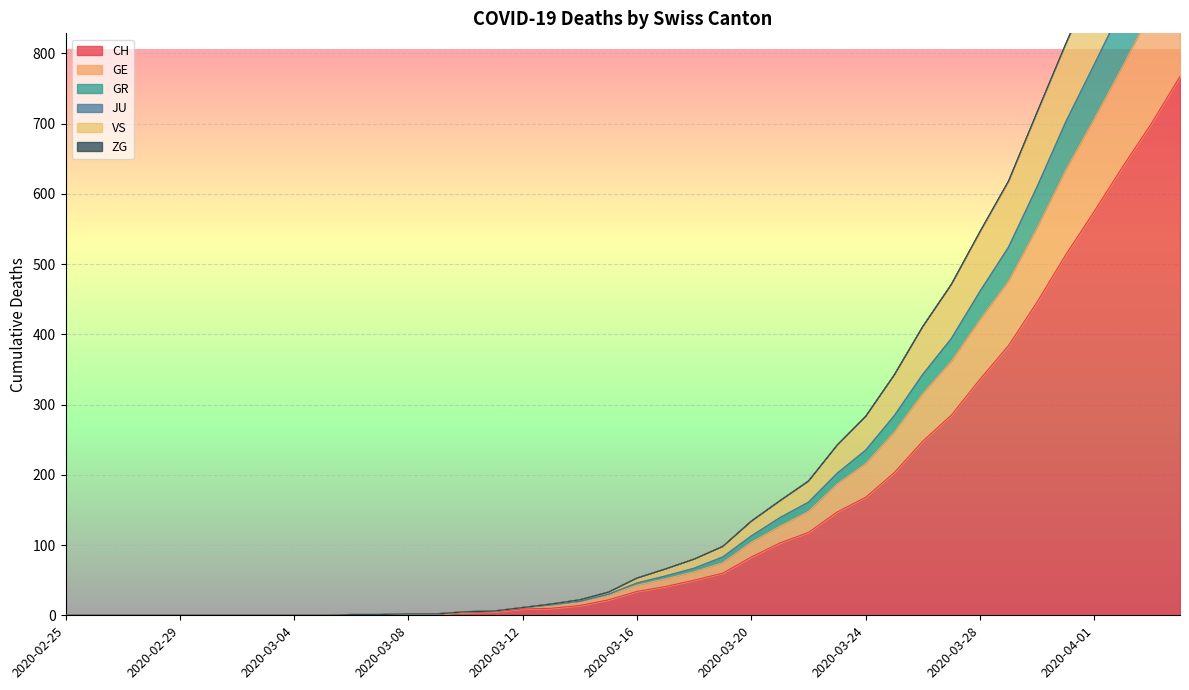

True or false: CH and GR intersect in this chart.

False